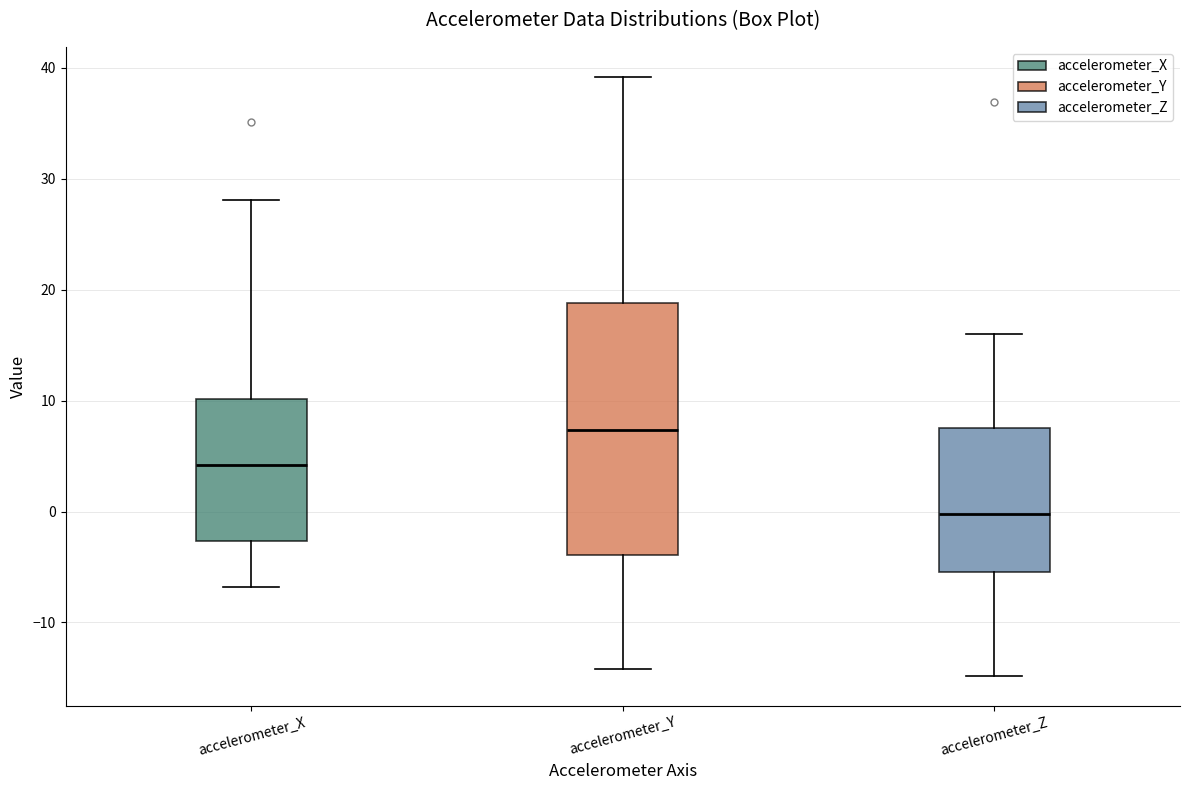

Comparing the boxes themselves (not the whiskers), which one is the tallest?

accelerometer_Y